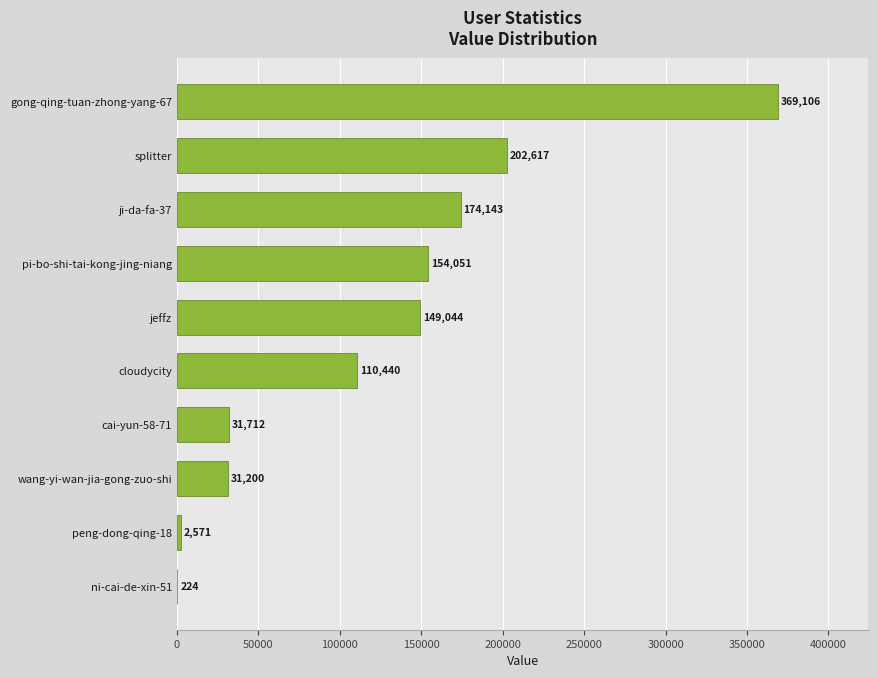

Approximately how many times larger is the value at jeffz compared to wang-yi-wan-jia-gong-zuo-shi?

4.8